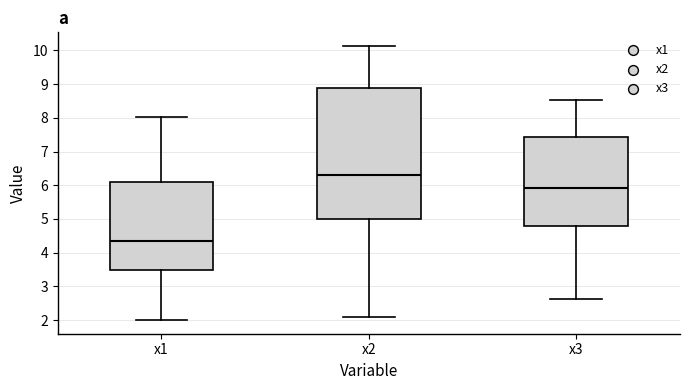

Reading left to right, transcribe this box plot: for each box, give where its median line is, the range the box spans, and where its two whiskers end, as read against the y-axis. The values are not printed on the chart, so give them approximately, as read against the axis.

x1: median 4.3, box 3.5 to 6.1, whiskers 2.0 to 8.0
x2: median 6.3, box 5.0 to 8.9, whiskers 2.1 to 10.1
x3: median 5.9, box 4.8 to 7.4, whiskers 2.6 to 8.5